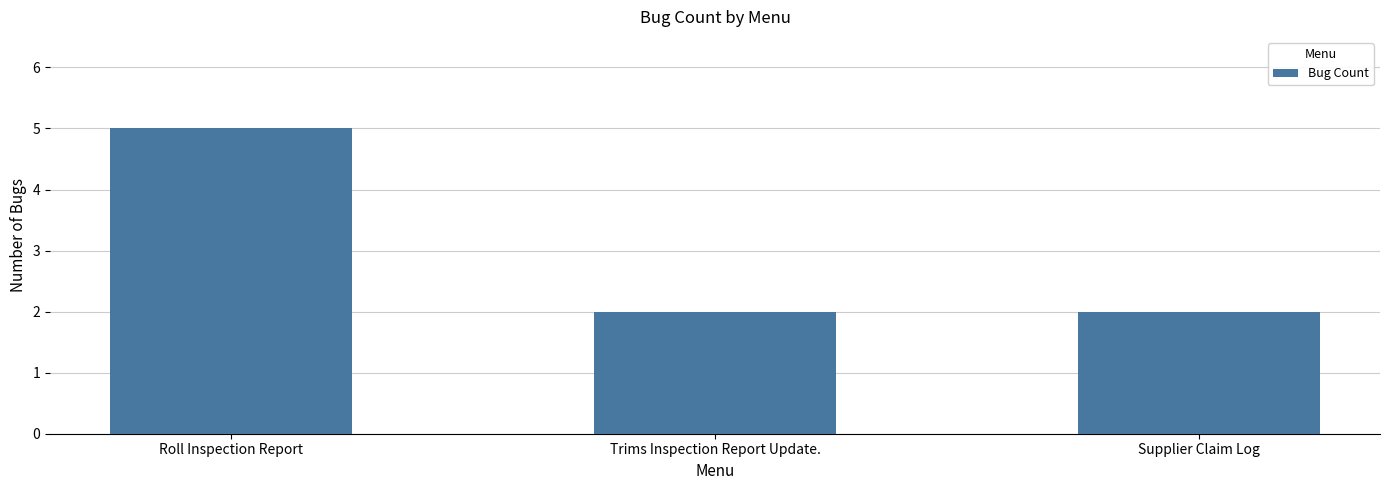

The value at Roll Inspection Report is 5. True or false?

True